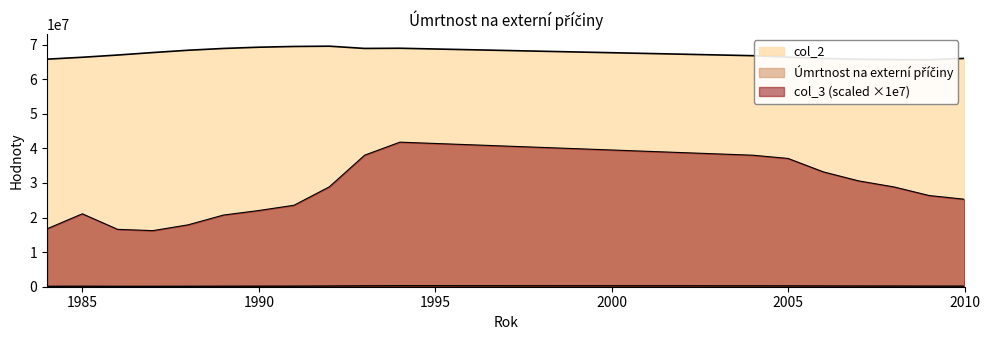

Reading left to right, extract all data points from this chart.

Úmrtnost na externí příčiny: 110192.0	139952.0	111184.0	109843.0	122451.0	142848.0	152625.0	163735.0	200935.0	262174.0	288336.0	254109.0	246257.0	219216.0	201334.0	189552.0	173089.0	167060.0
col_2: 65808000.0	66360100.0	67002300.0	67722600.0	68391000.0	68905900.0	69266200.0	69481100.0	69562500.0	68911400.0	68965200.0	66813324.0	66383153.0	66006266.0	65783032.0	65679355.0	65640507.0	66033069.0
col_3: 16744468.8	21089781.4	16594057.2	16219548.6	17904548.8	20730880.8	22034556.5	23565401.2	28885534.6	38045084.0	41808912.3	38032683.4	37096309.7	33211392.4	30605764.7	28860210.3	26369235.7	25299445.0